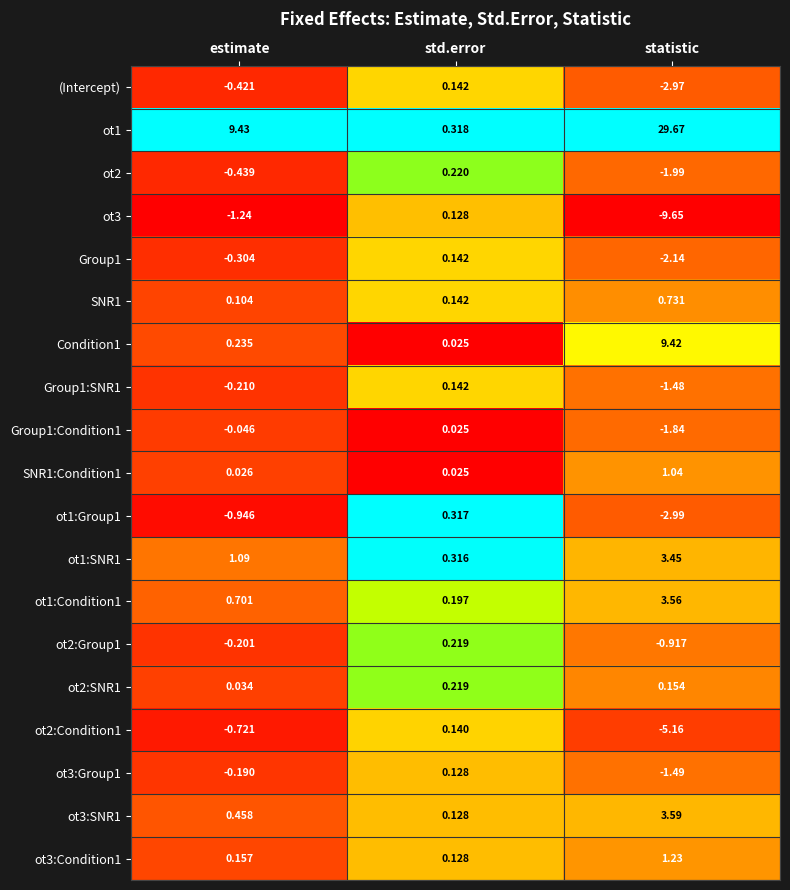

Where is SNR1:Condition1 nearest to the value 0?

std.error